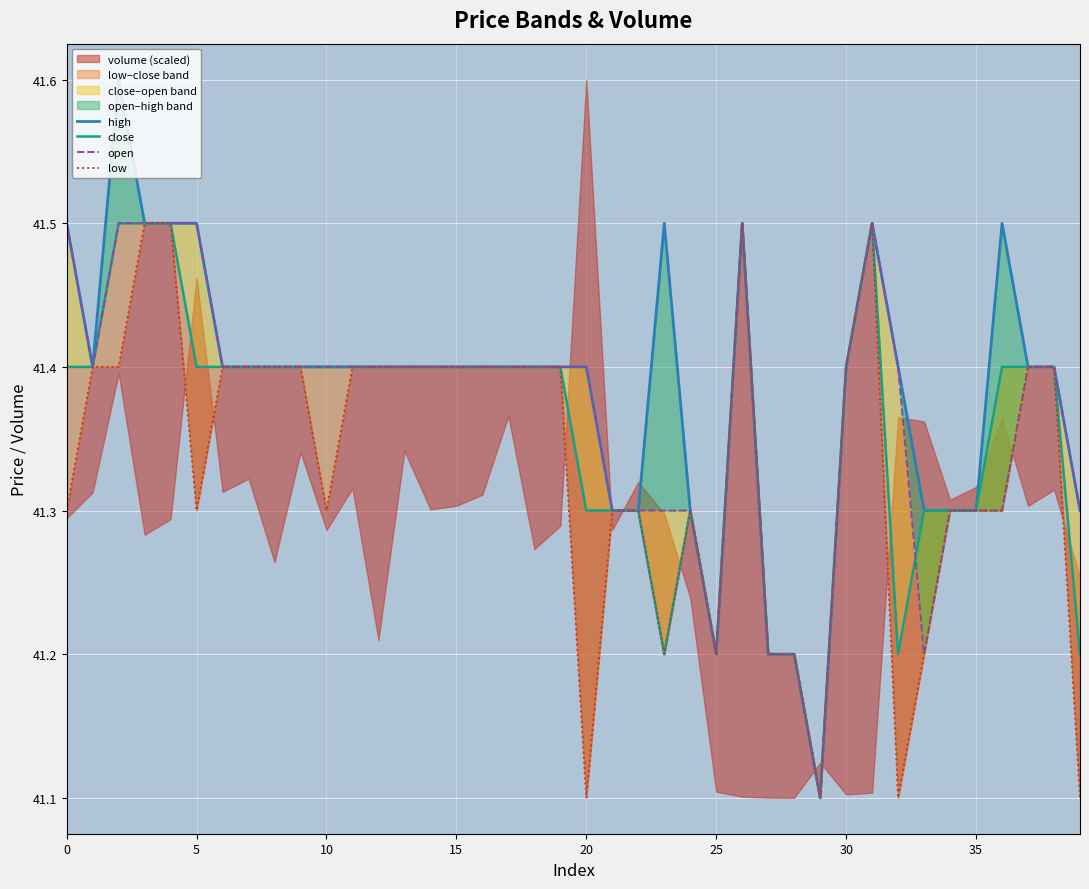

What is the lowest value of the low series?

41.1